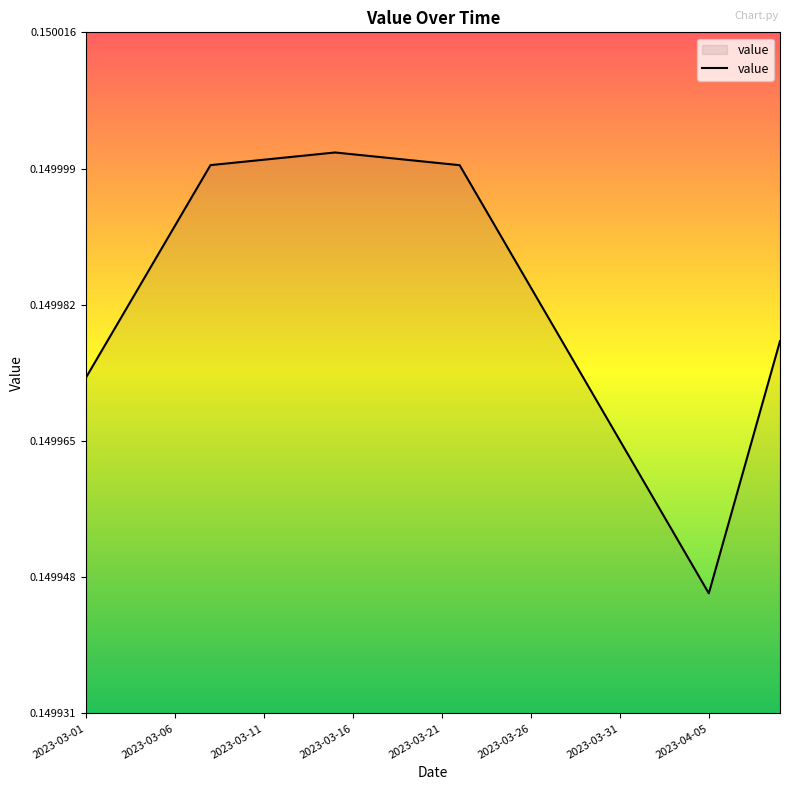

How many lines are shown in the chart?

1